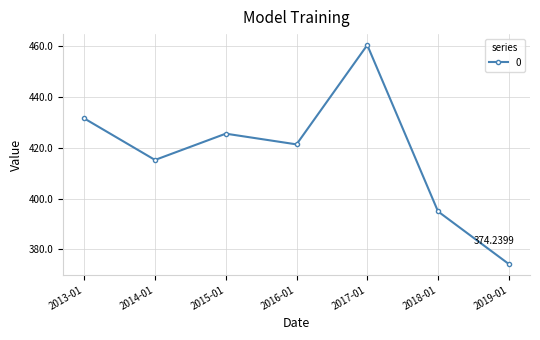

What is the difference between the maximum and minimum values?

86.2